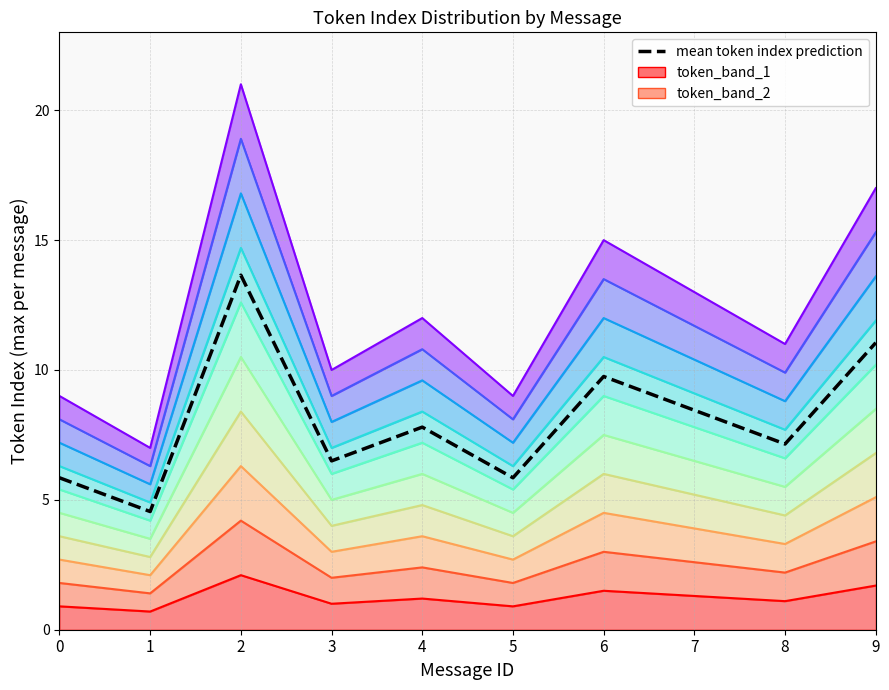

Does the chart display data point markers on the line(s)?

No